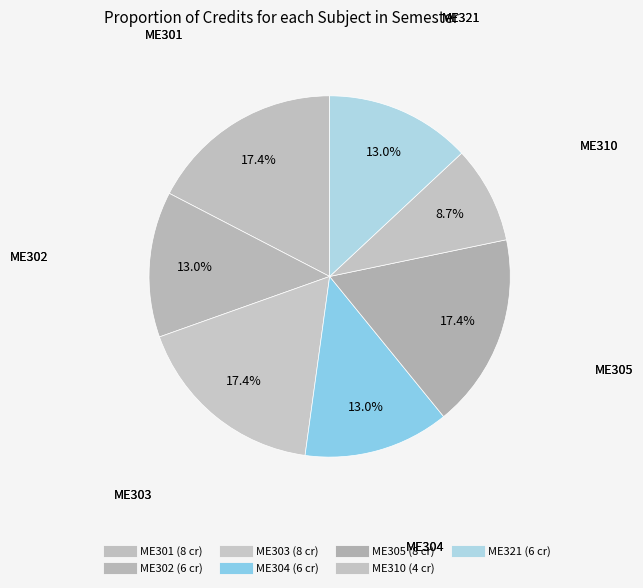

True or false: ME321 accounts for 22% of the total.

False